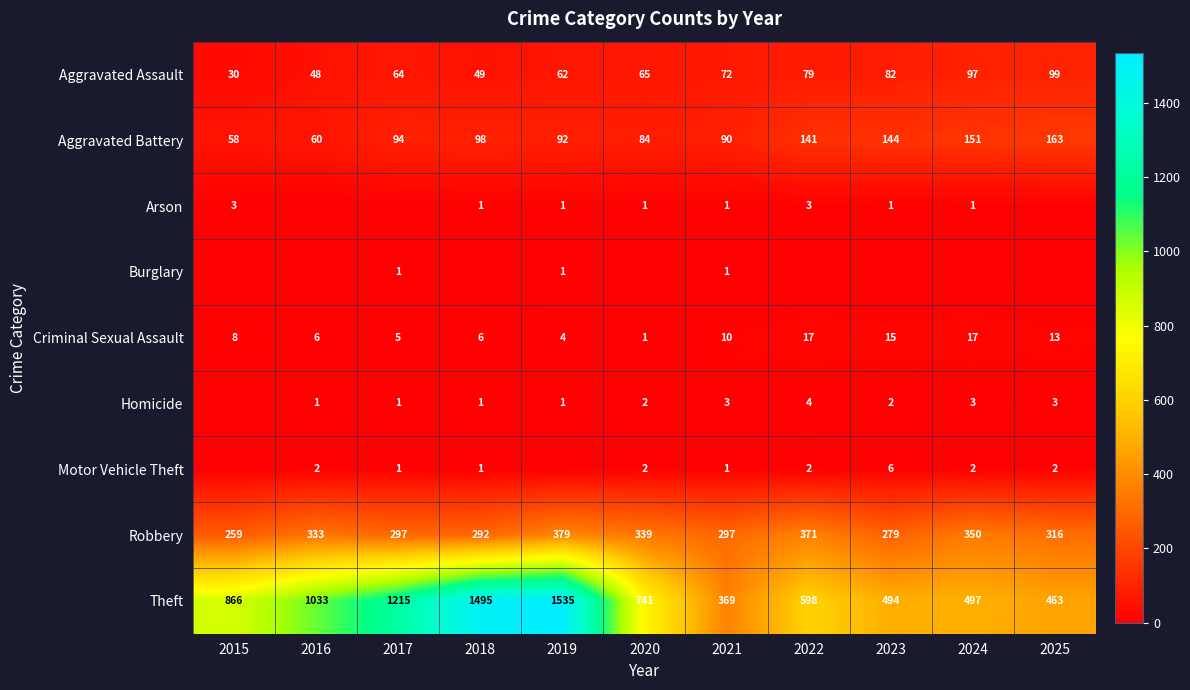

At which category is the sum across all series the highest?

2019